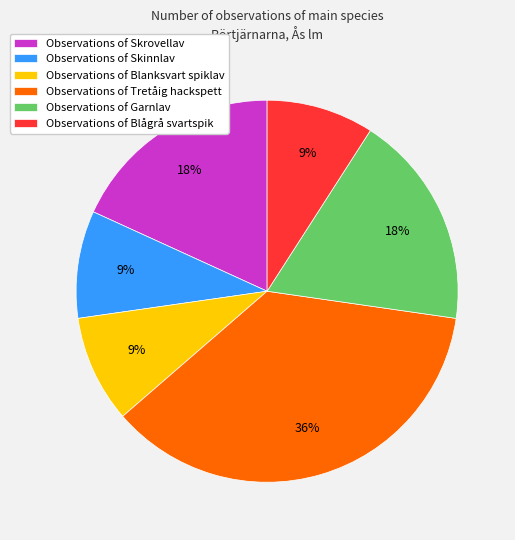

What is the largest slice in the pie chart?

Observations of Tretåig hackspett